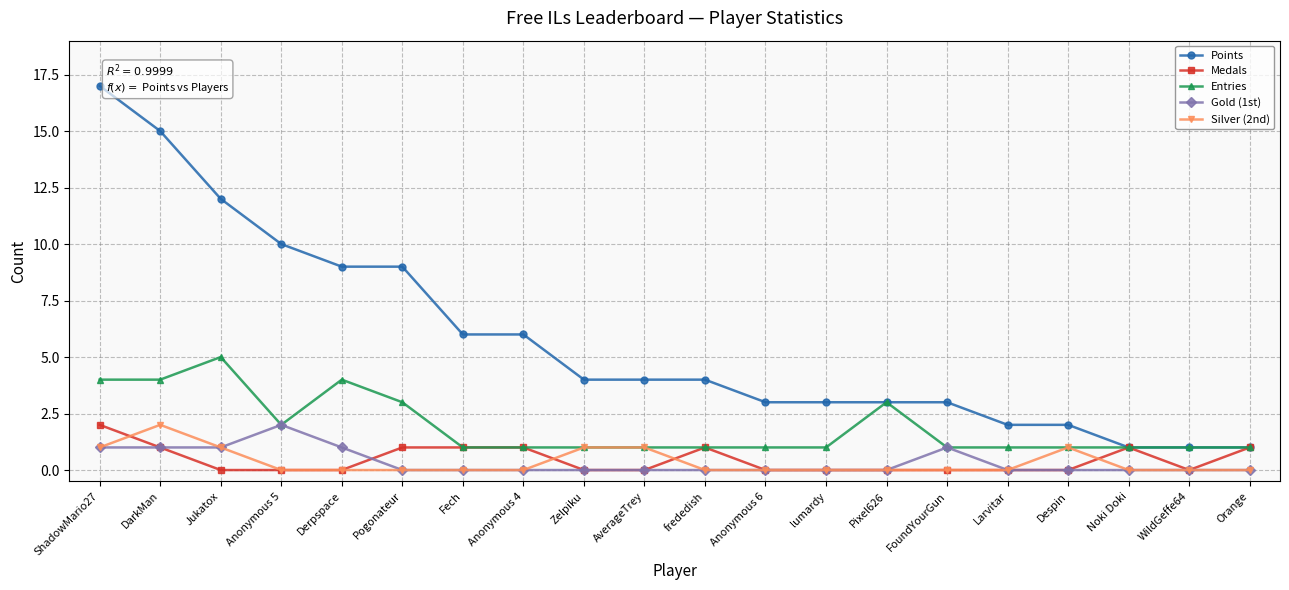

Reading left to right, extract all data points from this chart.

Points: 17	15	12	10	9	9	6	6	4	4	4	3	3	3	3	2	2	1	1	1
Medals: 2	1	0	0	0	1	1	1	0	0	1	0	0	0	0	0	0	1	0	1
Entries: 4	4	5	2	4	3	1	1	1	1	1	1	1	3	1	1	1	1	1	1
Gold (1st): 1	1	1	2	1	0	0	0	0	0	0	0	0	0	1	0	0	0	0	0
Silver (2nd): 1	2	1	0	0	0	0	0	1	1	0	0	0	0	0	0	1	0	0	0